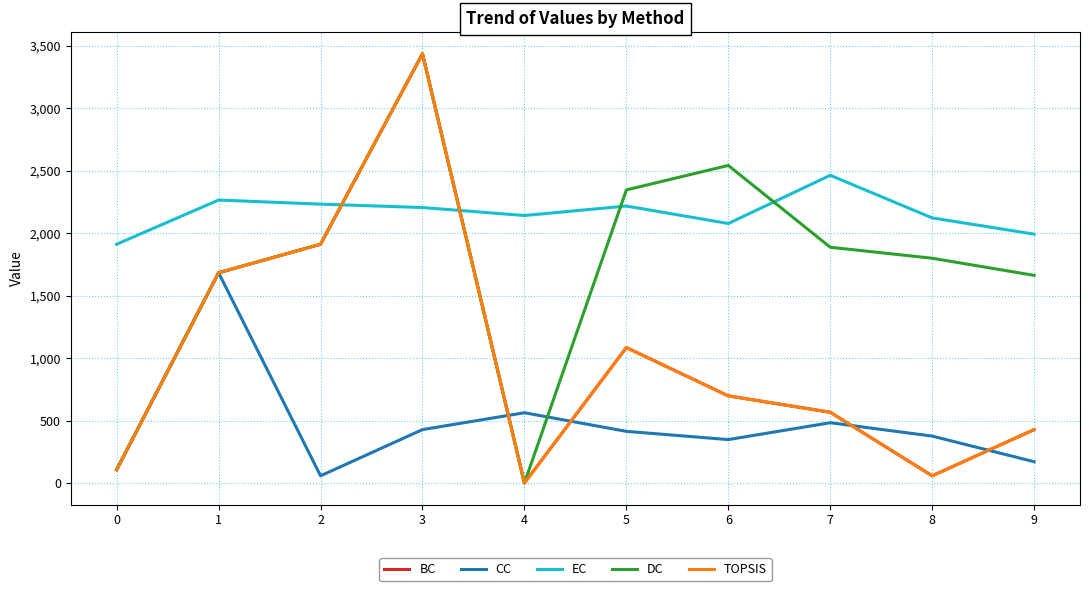

Reading left to right, list all the values displayed in this chart.

BC: 0=107	1=1684	2=1912	3=3437	4=0	5=1085	6=698	7=567	8=58	9=428
CC: 0=107	1=1684	2=58	3=428	4=563	5=414	6=348	7=483	8=376	9=171
EC: 0=1912	1=2266	2=2233	3=2206	4=2142	5=2218	6=2078	7=2464	8=2123	9=1993
DC: 0=107	1=1684	2=1912	3=3437	4=0	5=2347	6=2543	7=1888	8=1800	9=1663
TOPSIS: 0=107	1=1684	2=1912	3=3437	4=0	5=1085	6=698	7=567	8=58	9=428